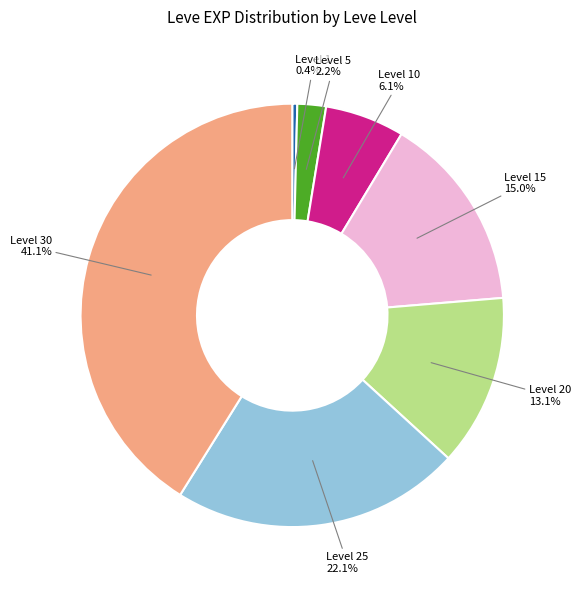

To the nearest percent, what portion does Level 5 represent?

2%